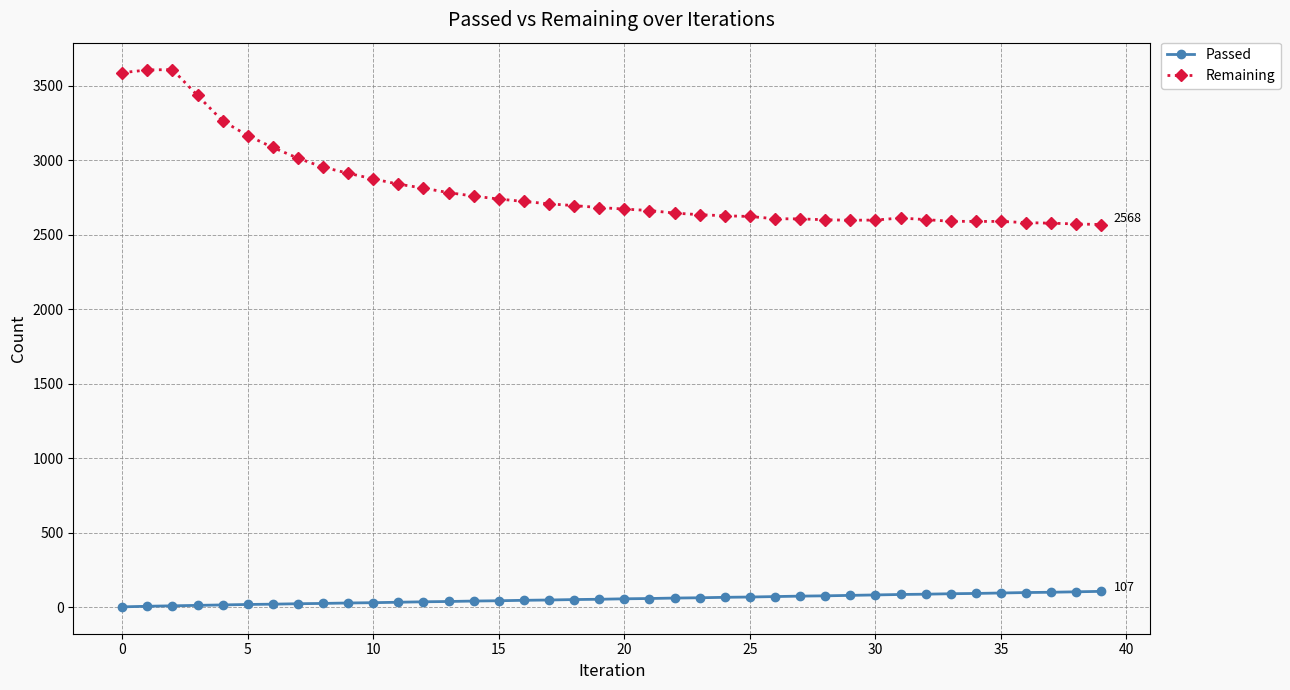

True or false: Passed and Remaining cross at least once.

False